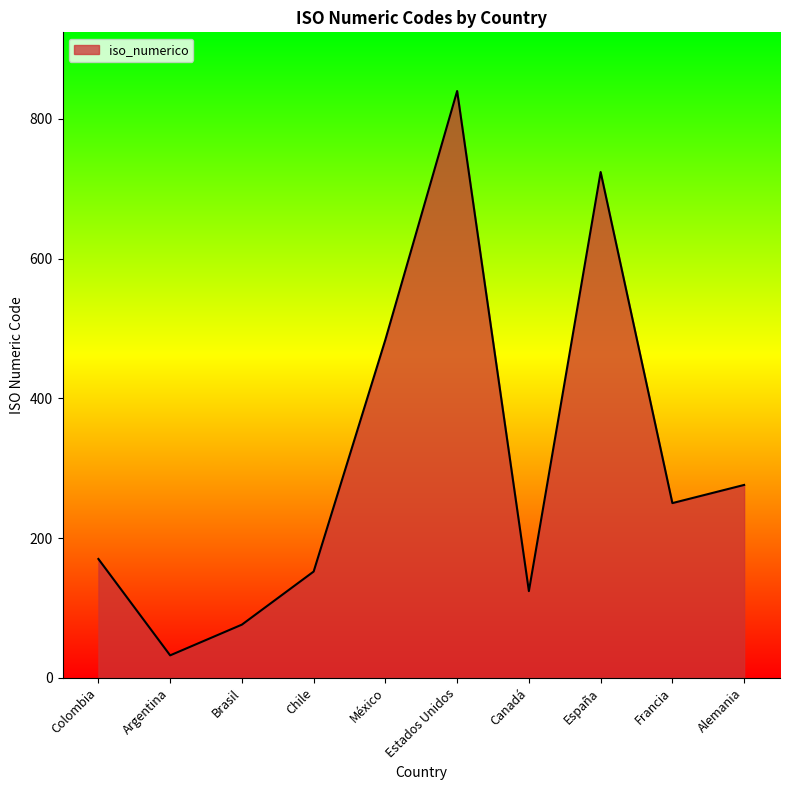

Between Colombia and Francia, which is larger?

Francia